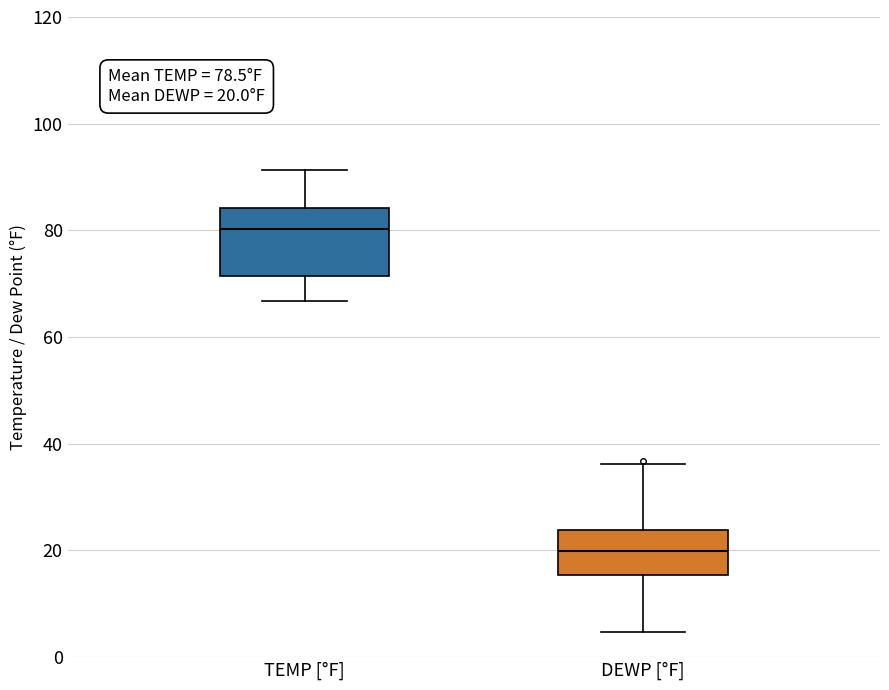

Comparing the boxes themselves (not the whiskers), which one is the tallest?

TEMP [°F]